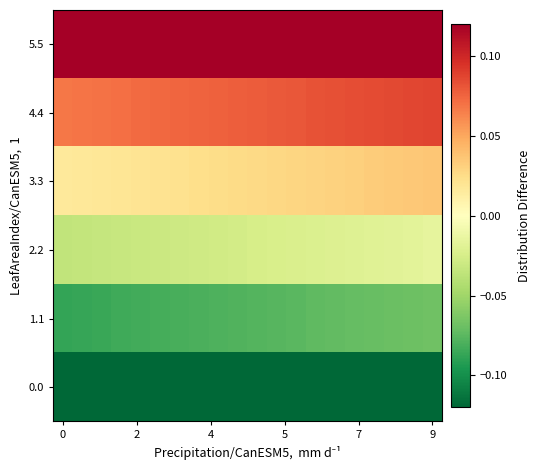

Reading left to right, what are all the values shown in this chart?

0.0: -0.1	-0.1	-0.1	-0.1	-0.1	-0.1	-0.1	-0.1	-0.1	-0.1	-0.1	-0.1	-0.1	-0.1	-0.1	-0.1	-0.1	-0.1	-0.1	-0.1
1.1: -0.1	-0.1	-0.1	-0.1	-0.1	-0.1	-0.1	-0.1	-0.1	-0.1	-0.1	-0.1	-0.1	-0.1	-0.1	-0.1	-0.1	-0.1	-0.1	-0.1
2.2: -0.0	-0.0	-0.0	-0.0	-0.0	-0.0	-0.0	-0.0	-0.0	-0.0	-0.0	-0.0	-0.0	-0.0	-0.0	-0.0	-0.0	-0.0	-0.0	-0.0
3.3: 0.0	0.0	0.0	0.0	0.0	0.0	0.0	0.0	0.0	0.0	0.0	0.0	0.0	0.0	0.0	0.0	0.0	0.0	0.0	0.0
4.4: 0.1	0.1	0.1	0.1	0.1	0.1	0.1	0.1	0.1	0.1	0.1	0.1	0.1	0.1	0.1	0.1	0.1	0.1	0.1	0.1
5.5: 0.1	0.1	0.1	0.1	0.1	0.1	0.1	0.1	0.1	0.1	0.1	0.1	0.1	0.1	0.1	0.1	0.1	0.1	0.1	0.1